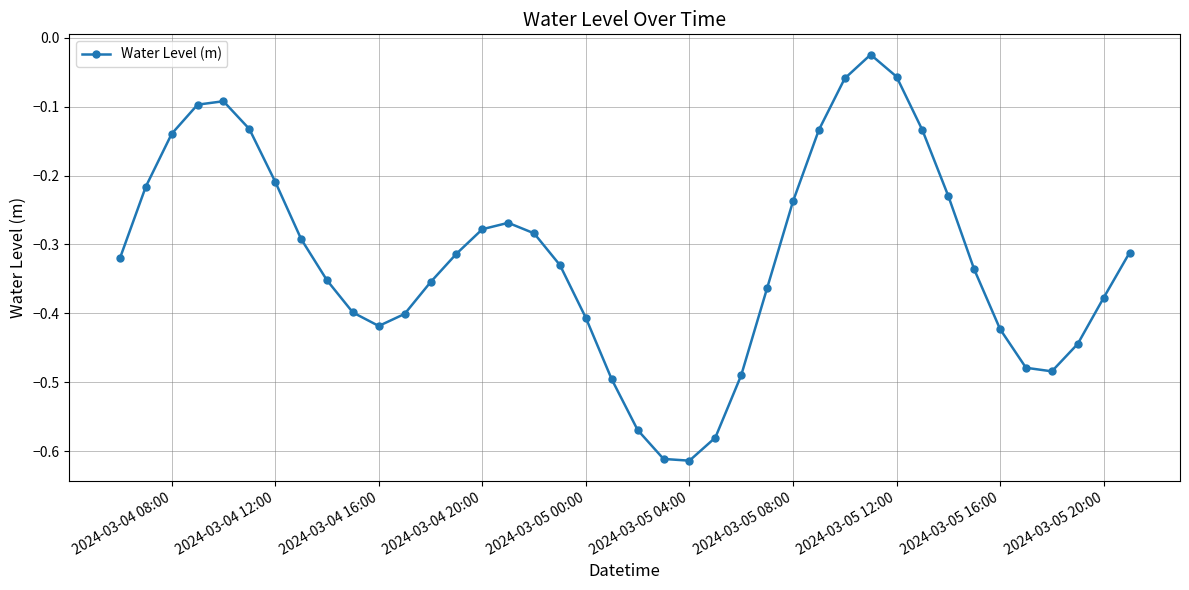

True or false: the data has more than 2 interior local peaks.

True